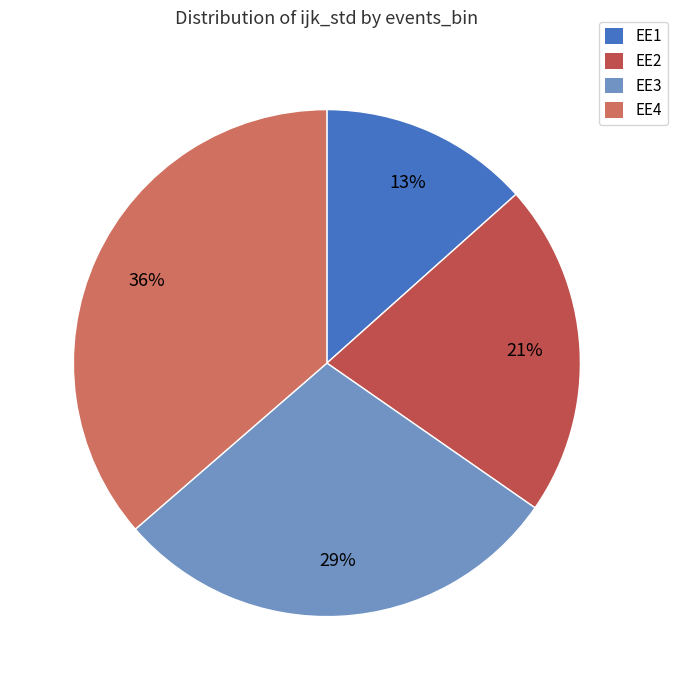

Is it true that EE4 is 51% of the pie?

False